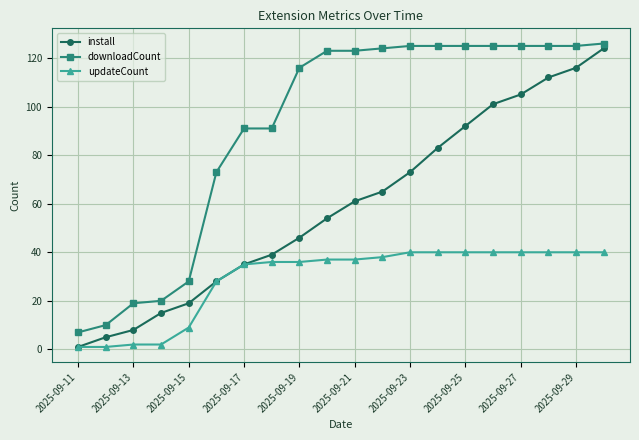

What is the minimum value for downloadCount?

7